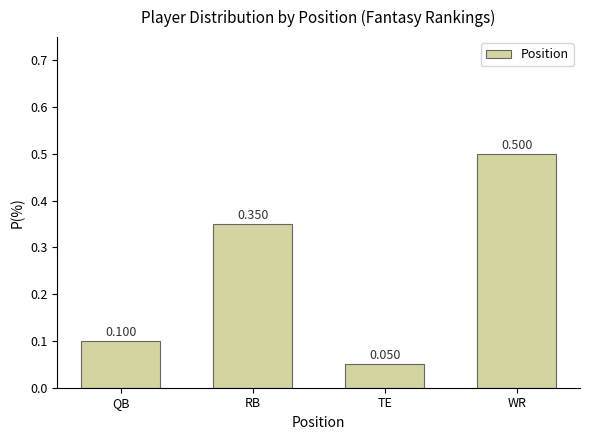

What is the label of the 1st bar from the left?

QB